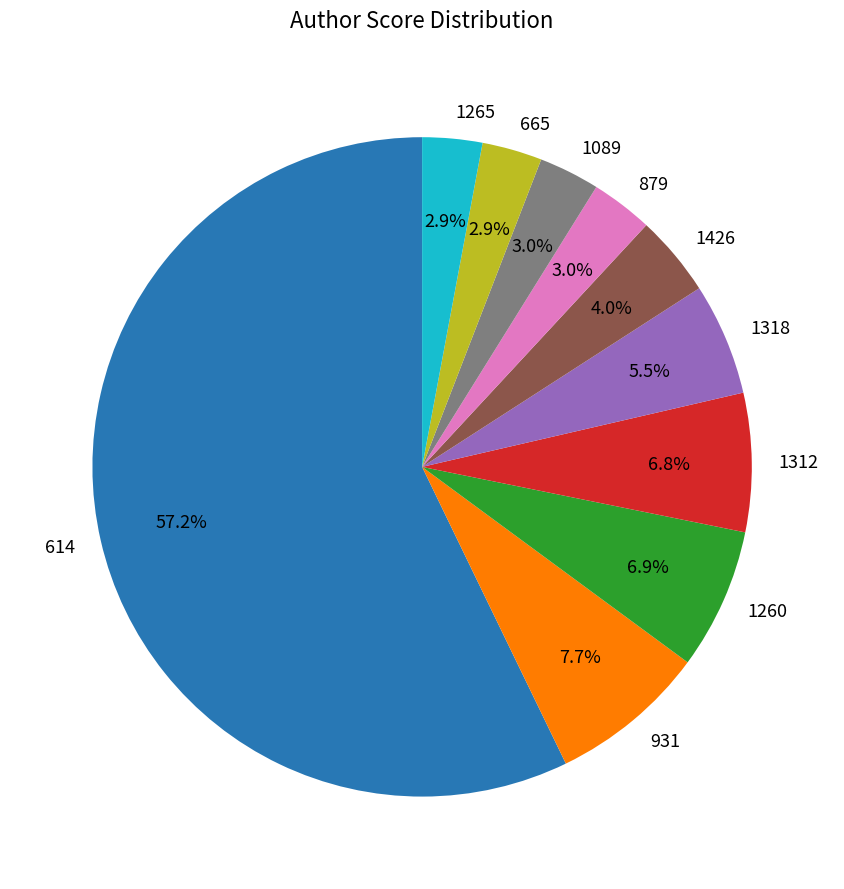

What percentage is NOT represented by 665?

97.1%